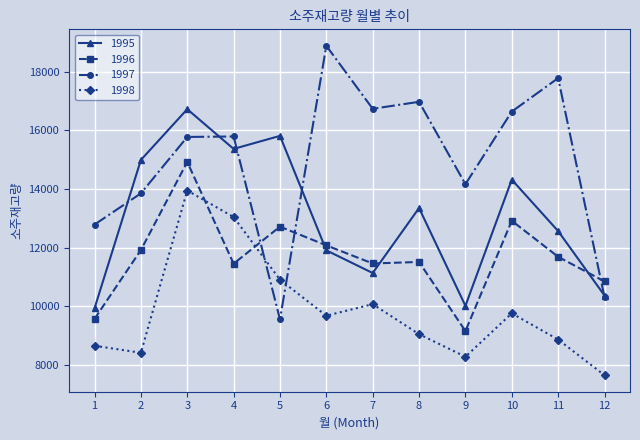

After their last crossing, which series has the higher values: 1997 or 1996?

1996